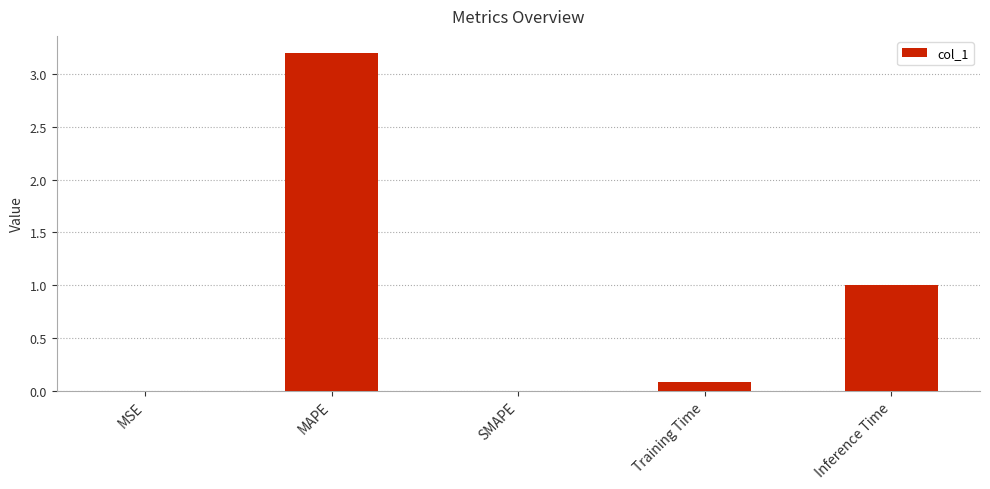

The chart shows a value of 0.0 at MSE. True or false?

True